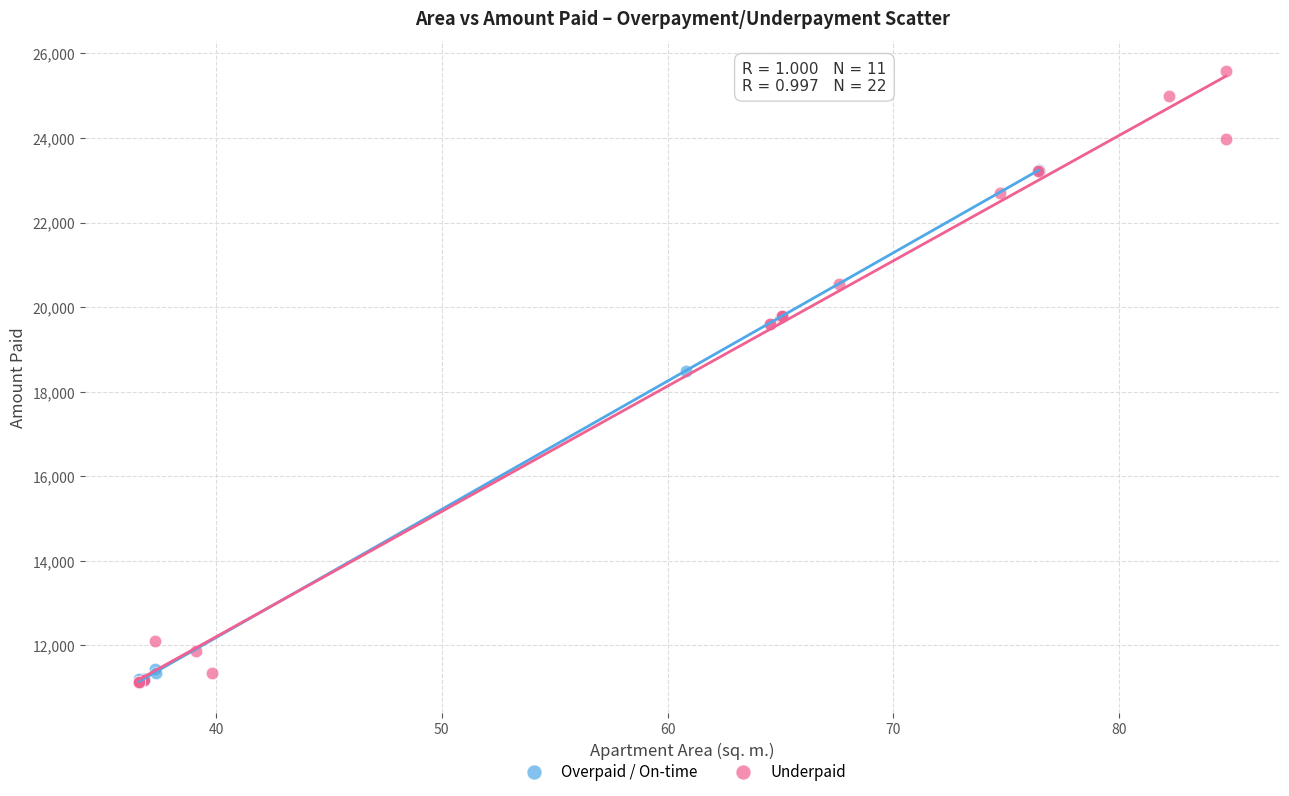

Which series reaches the maximum Y coordinate?

Underpaid